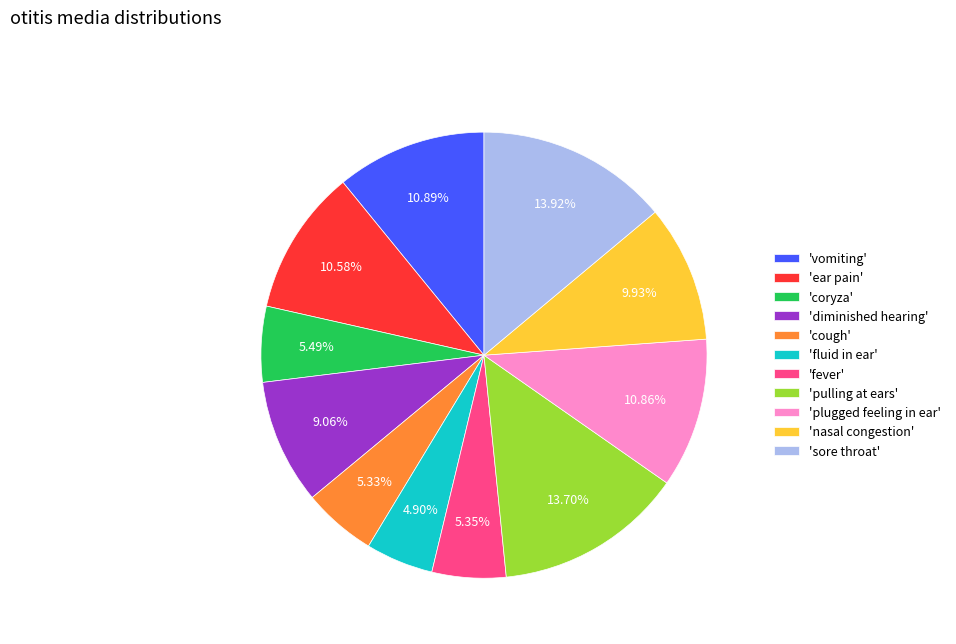

Between 'ear pain' and 'sore throat', which is larger?

'sore throat'